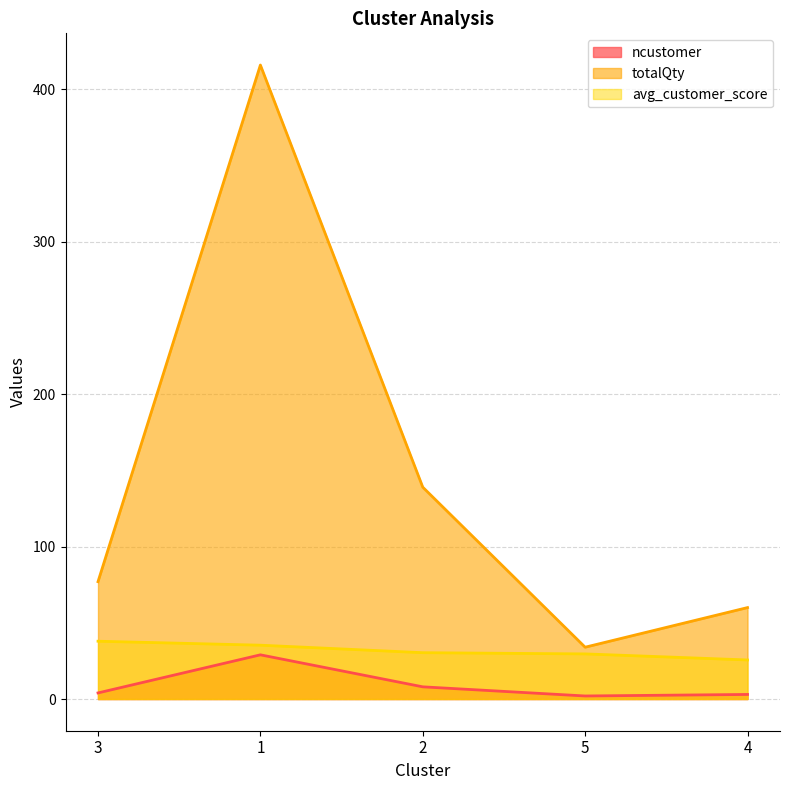

What value does the totalQty series have at 5?

34.0